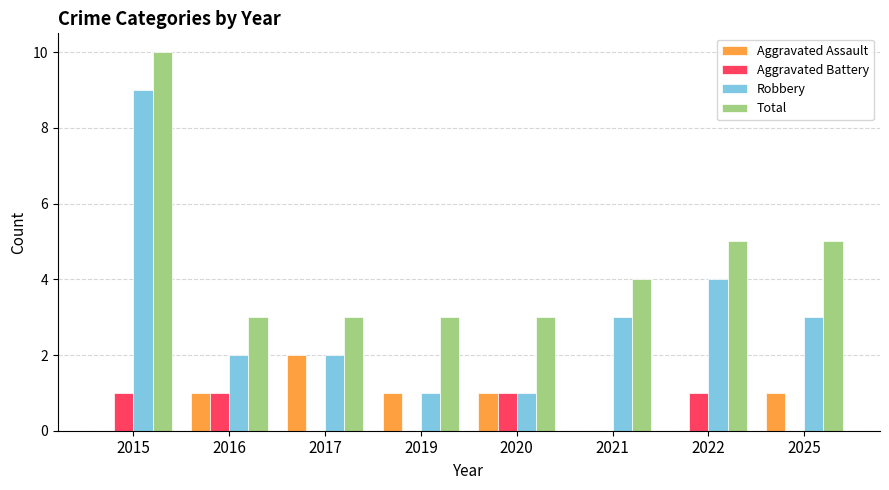

The Aggravated Battery series shows -1 at 2025. True or false?

False